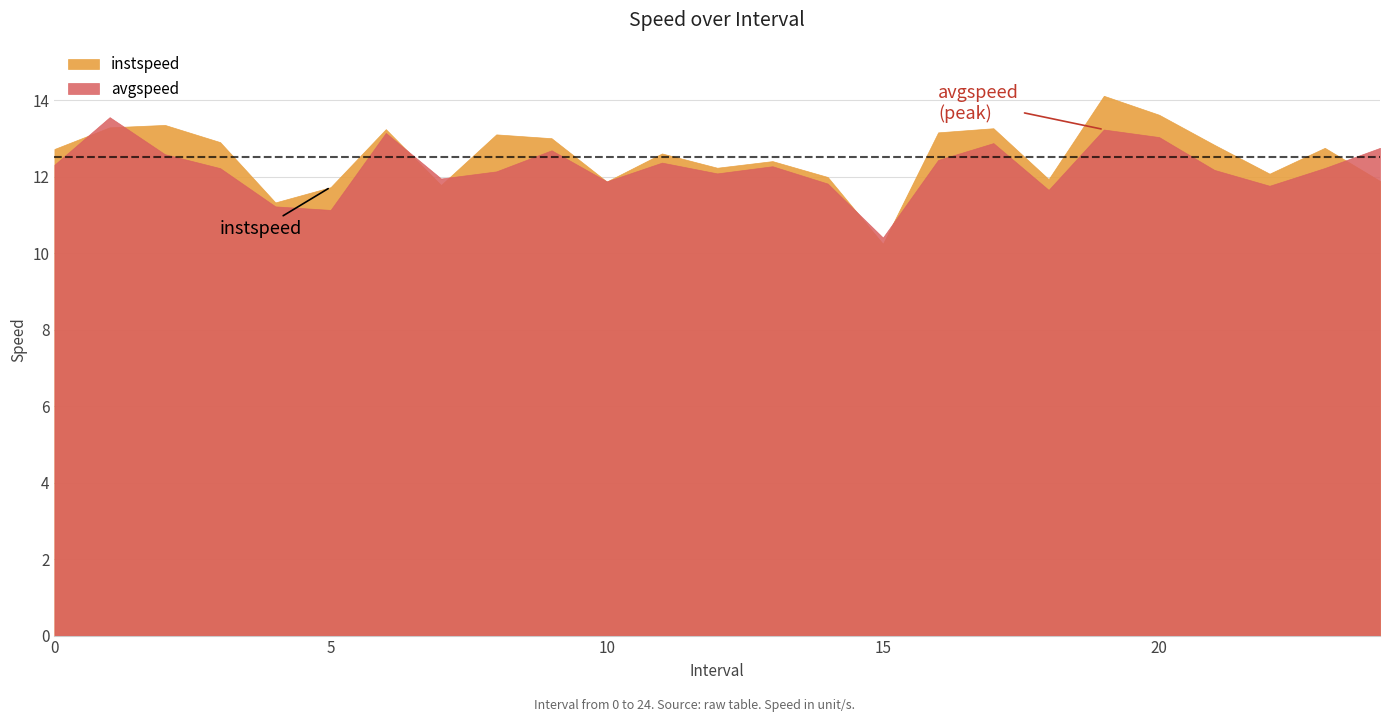

Which has a higher value, 18 or 8?

8